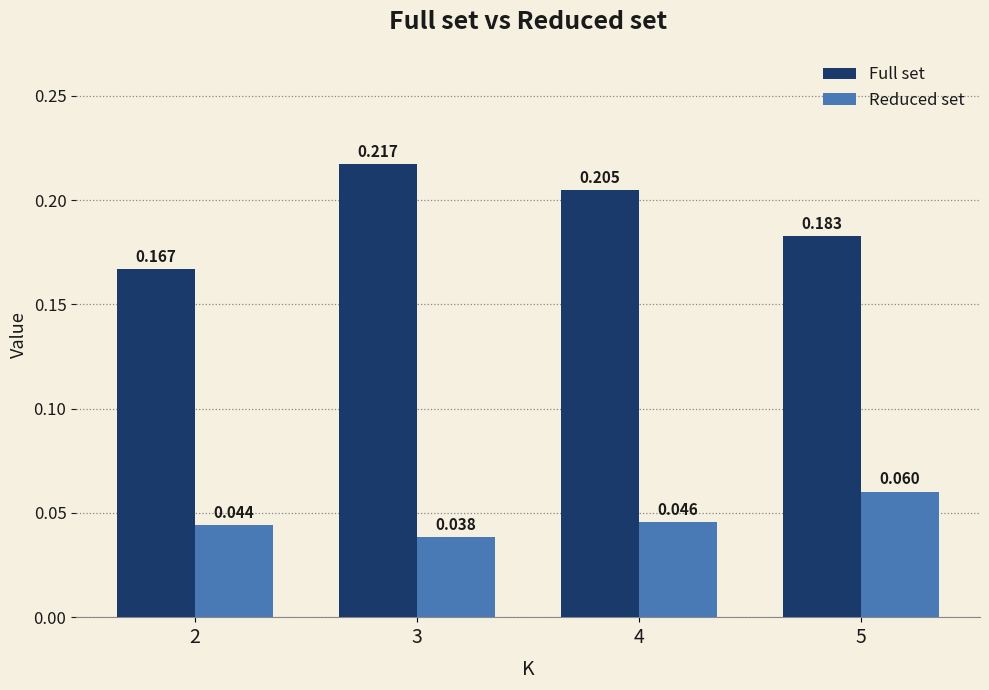

Is the value of Reduced set at 2 greater than the value of Full set at 4?

No